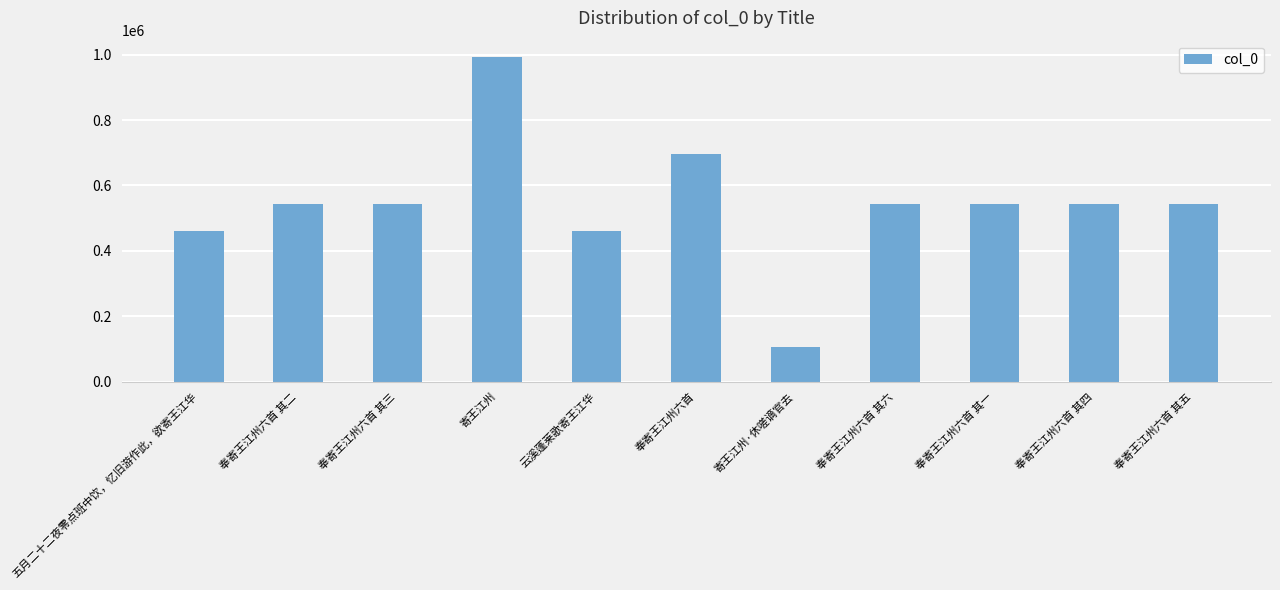

What is the maximum value shown in the chart?

993116